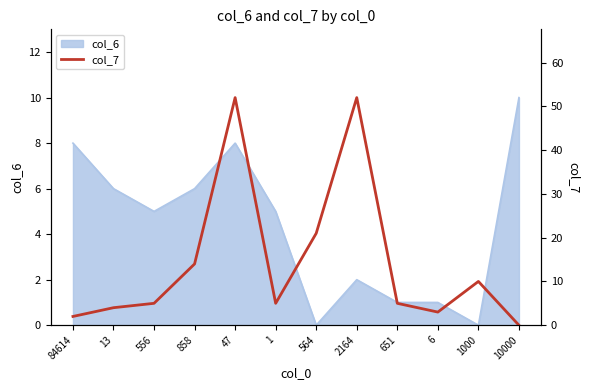

At which category does the data reach its first local peak?

47